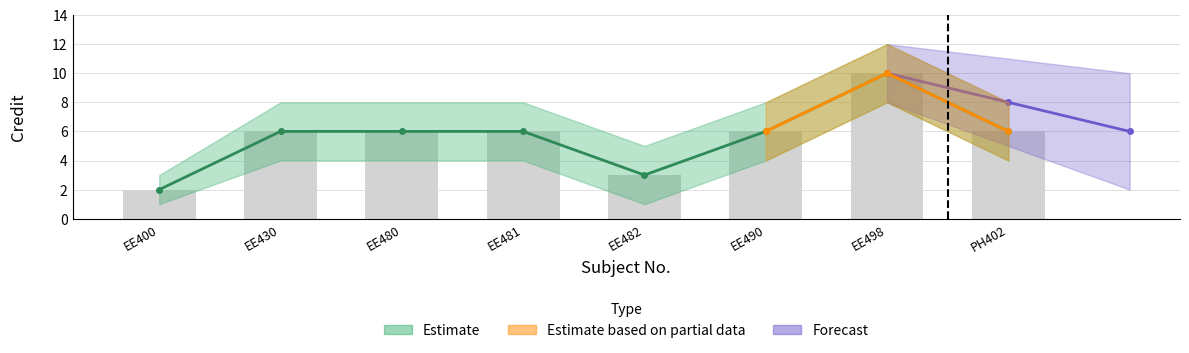

Which has a higher value, EE400 or EE482?

EE482